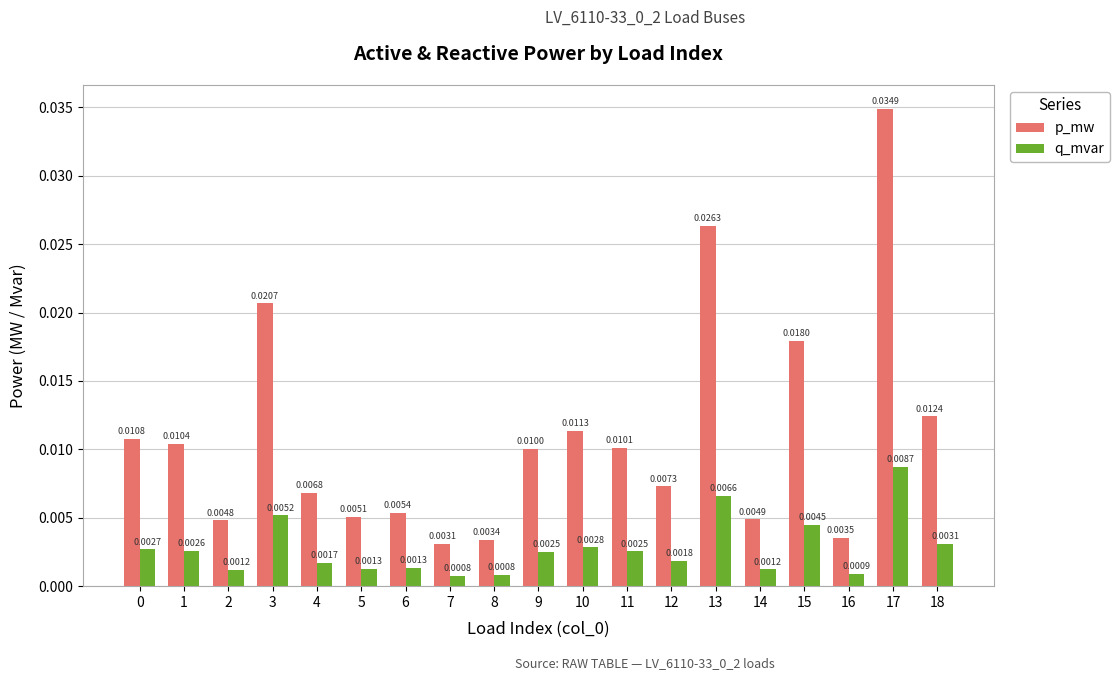

Is the value of q_mvar at 9 greater than the value of p_mw at 16?

No